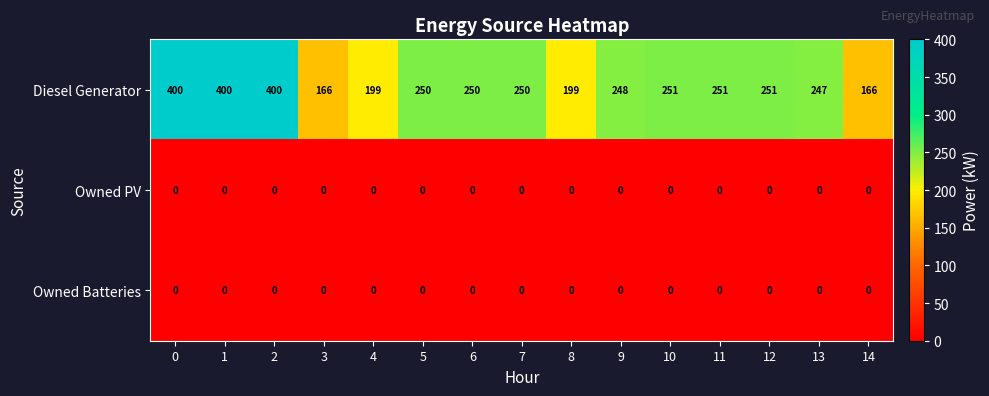

Which series has the largest total across all categories?

Diesel Generator